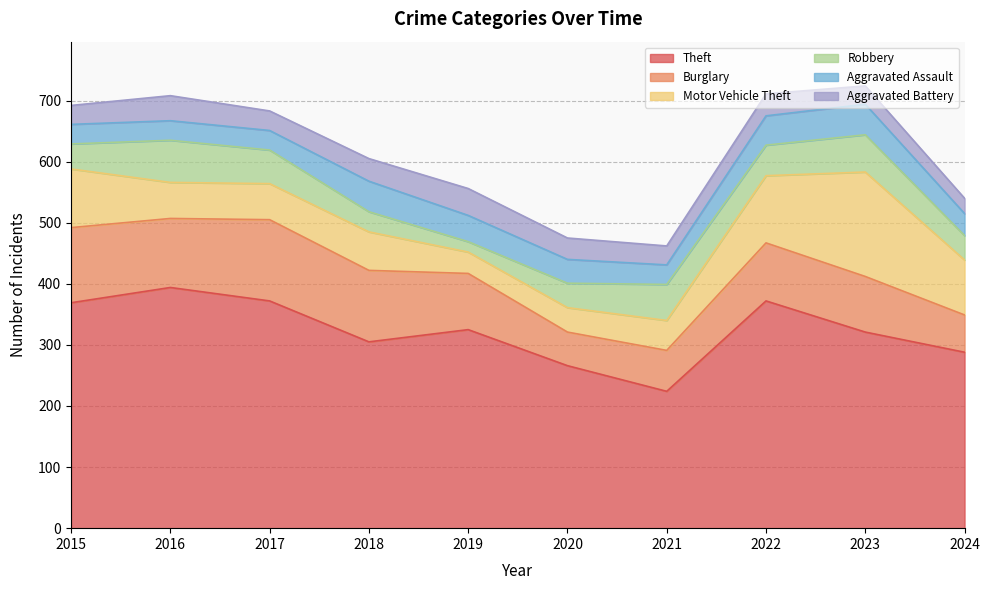

At which label is Burglary closest to 94?

2022